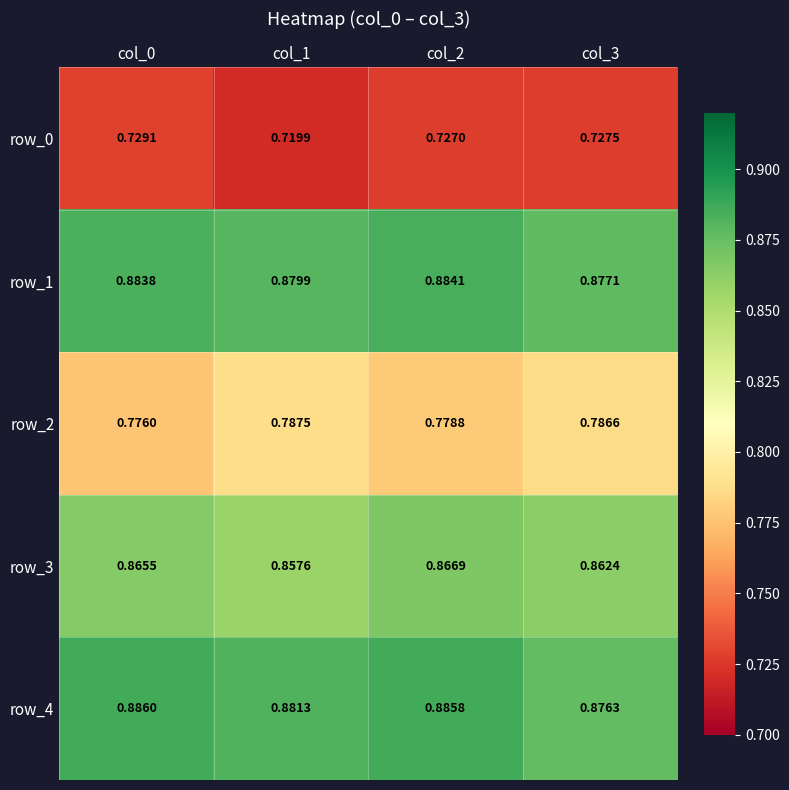

Is the value of row_3 at col_3 greater than the value of row_1 at col_1?

No